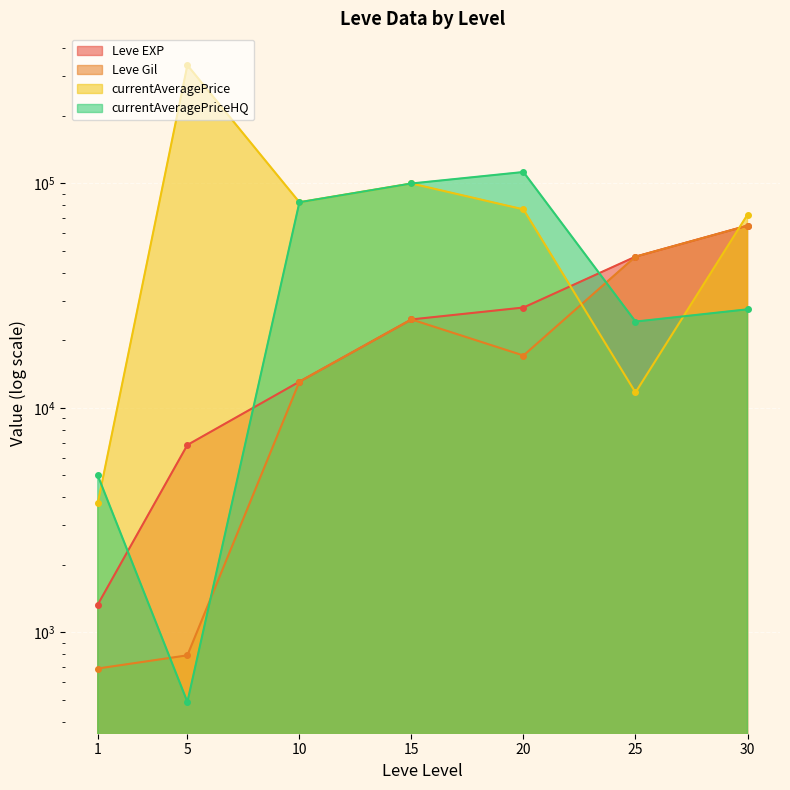

Reading left to right, transcribe all the data shown in this chart.

Leve EXP: 1=1330.0	5=6840.0	10=13090.0	15=24790.0	20=28010.0	25=47200.0	30=64910.0
Leve Gil: 1=690.0	5=790.0	10=13090.0	15=24790.0	20=17120.0	25=47200.0	30=64910.0
currentAveragePrice: 1=3763.0	5=336663.0	10=82499.5	15=99999.0	20=76666.0	25=11715.9	30=72666.3
currentAveragePriceHQ: 1=5000.0	5=490.0	10=82499.5	15=99999.0	20=112499.0	25=24250.0	30=27499.5